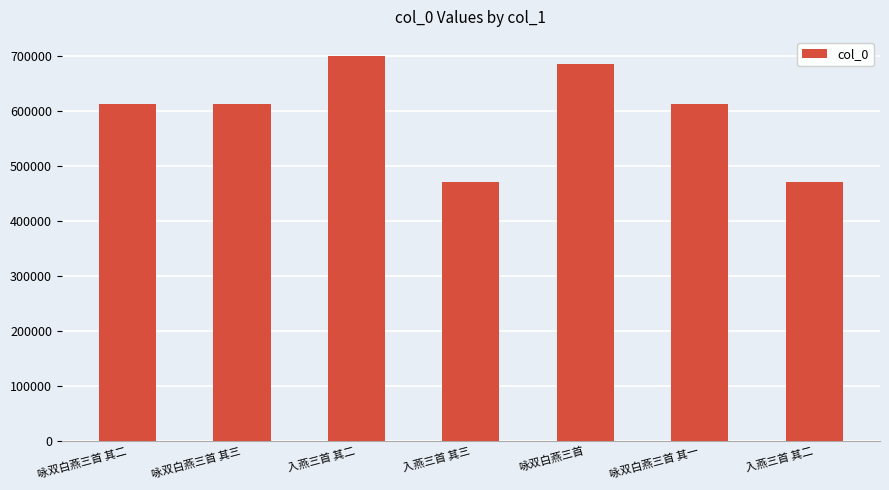

True or false: the data shows 685533 at 咏双白燕三首.

True